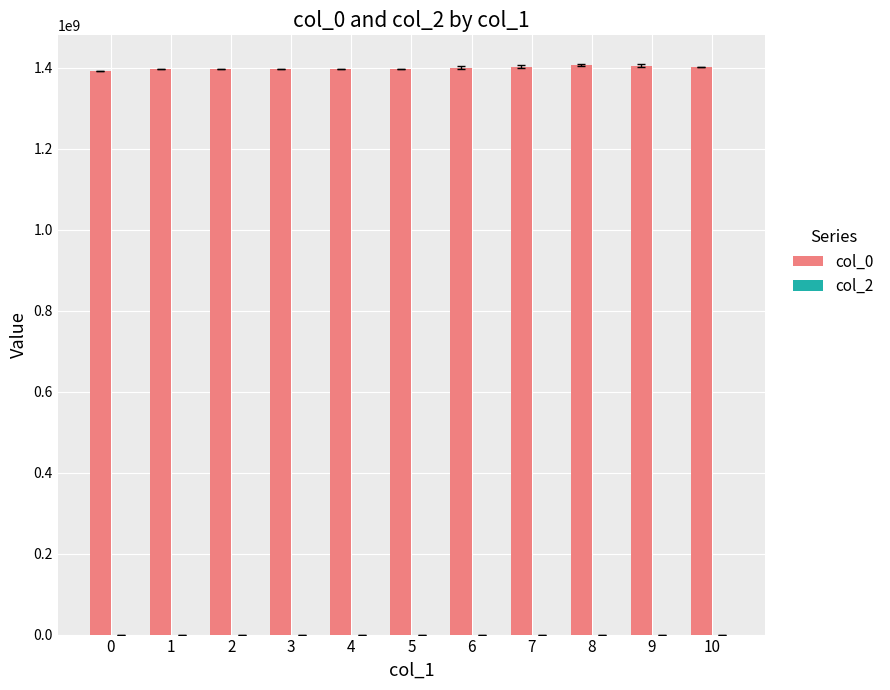

Does the chart contain stacked bars?

No